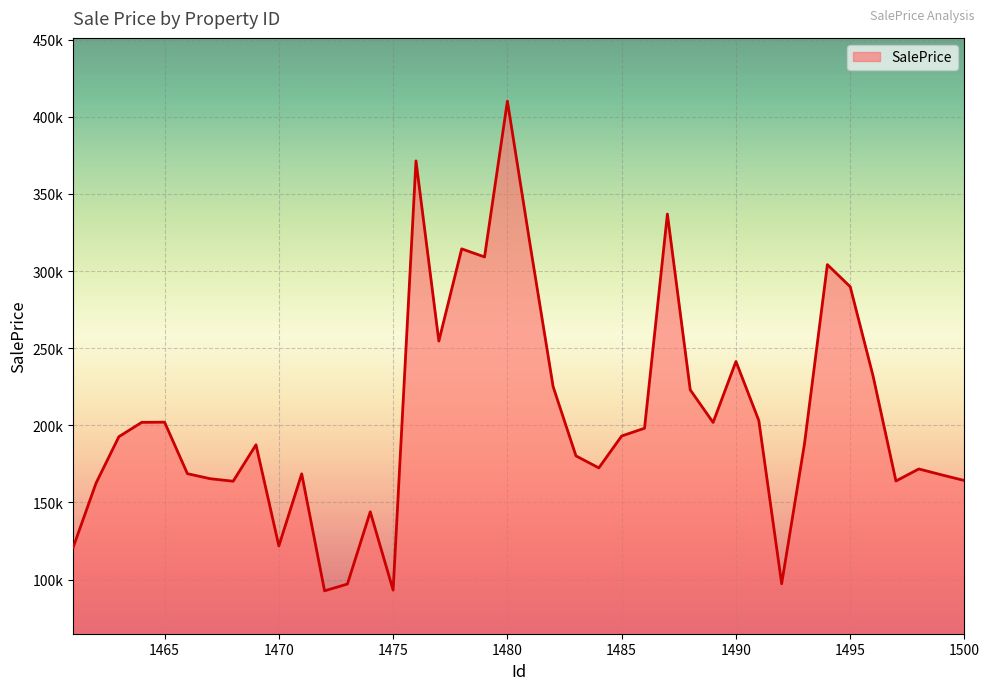

Reading left to right, extract all data points from this chart.

1461=120820.6	1462=162473.8	1463=192610.4	1464=201912.0	1465=202032.5	1466=168627.8	1467=165366.3	1468=163738.0	1469=187375.4	1470=121769.2	1471=168528.4	1472=92670.2	1473=97075.3	1474=143897.6	1475=93129.3	1476=371432.5	1477=254595.5	1478=314395.9	1479=309167.0	1480=410165.5	1481=316454.7	1482=225097.8	1483=180171.1	1484=172376.5	1485=193076.9	1486=198106.0	1487=336968.0	1488=222977.0	1489=201852.2	1490=241396.9	1491=203086.8	1492=97259.8	1493=188158.7	1494=304182.4	1495=289828.5	1496=231925.1	1497=163875.3	1498=171698.8	1499=167867.2	1500=164179.2